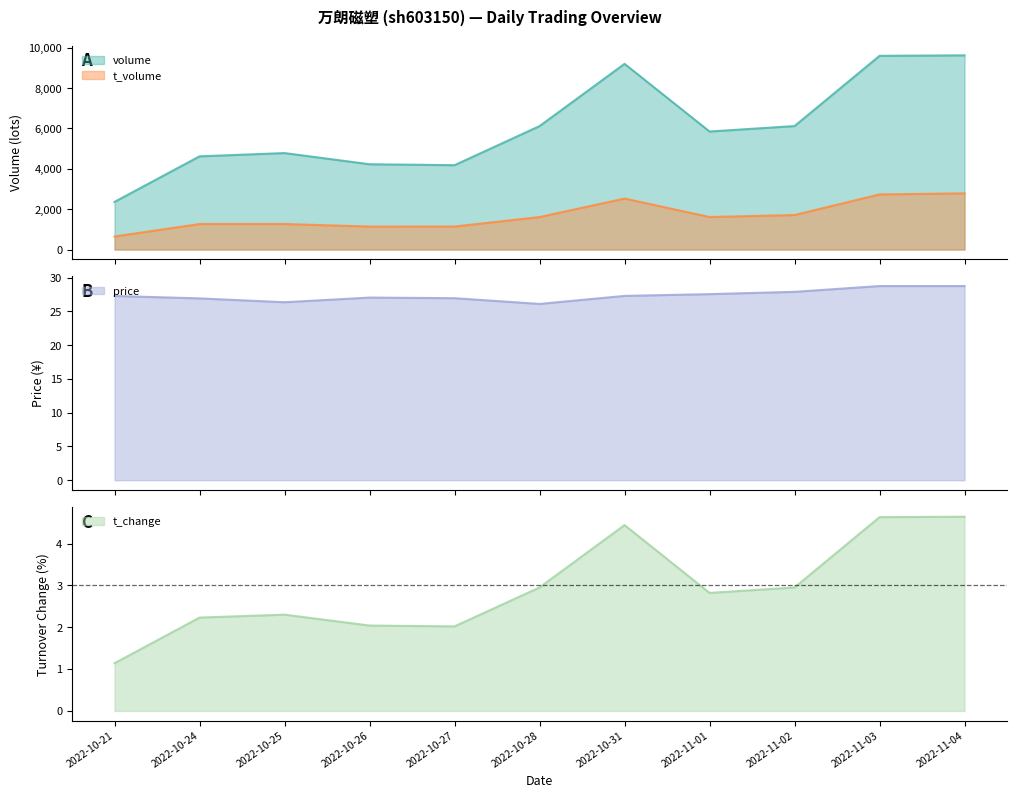

What is the smallest value displayed?

1.1